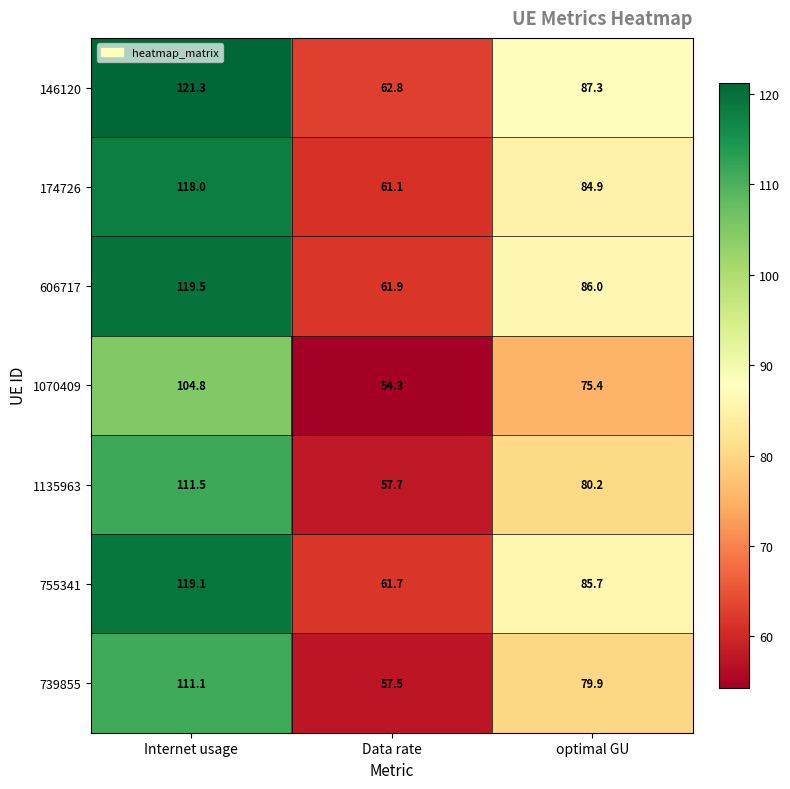

What is the spread (max minus min) of values at Data rate?

8.5